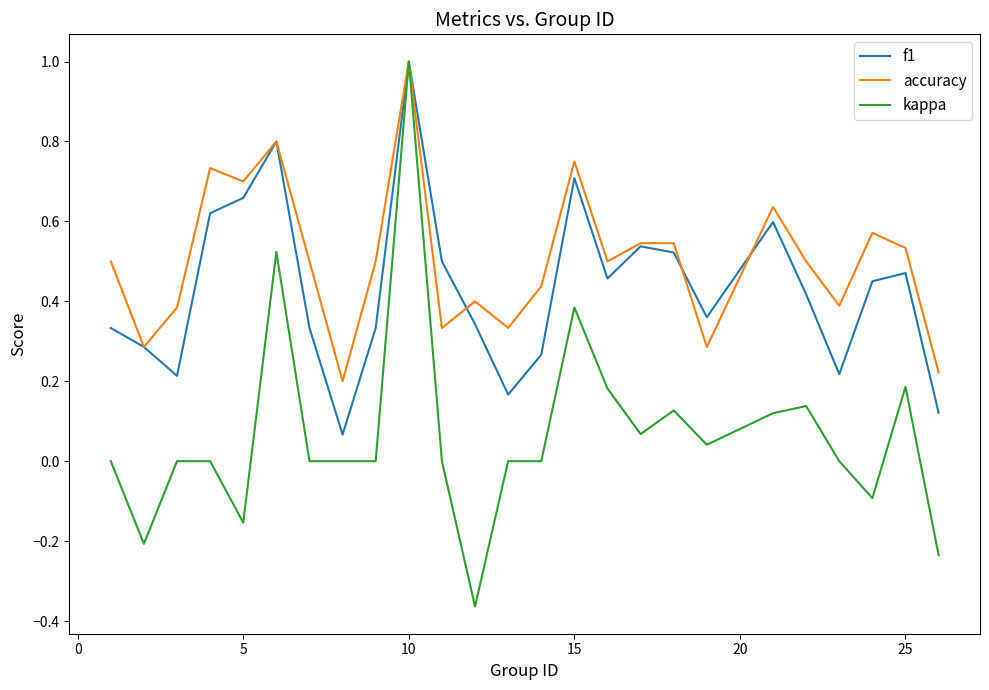

Which series has the largest range (max minus min)?

kappa